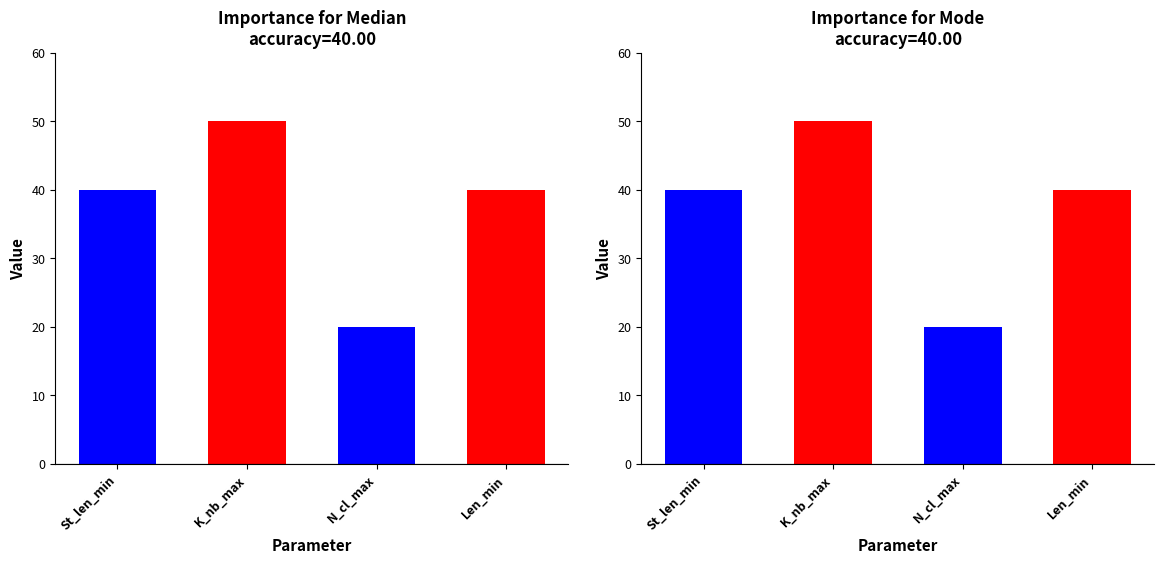

Which category has the lowest value in the Median series?

N_cl_max